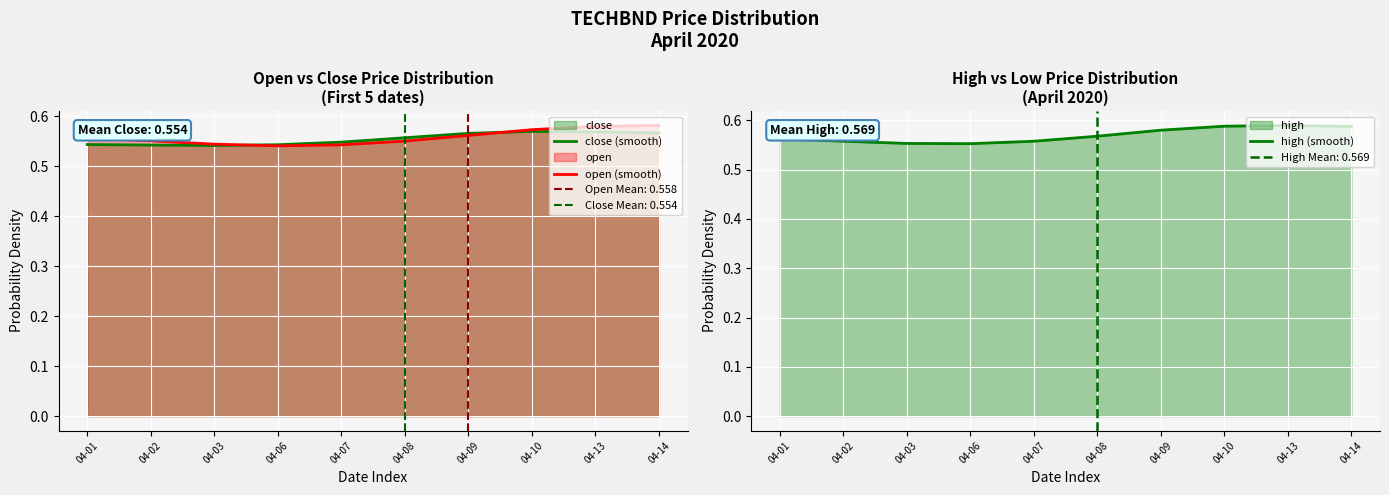

Rank the series by their average value, from highest to lowest.

high (smooth), open (smooth), close (smooth)